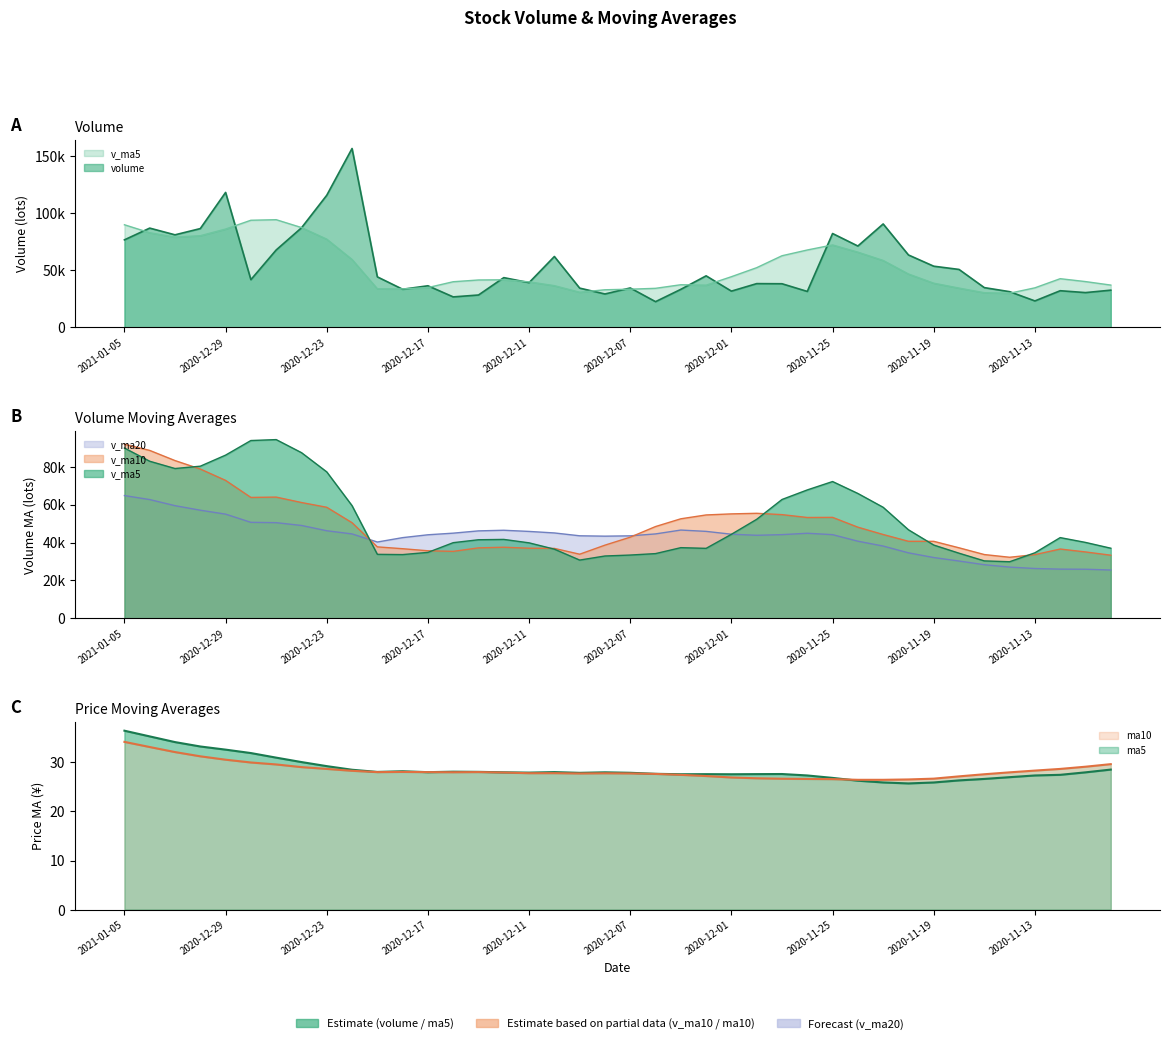

How many data points in v_ma5 are above 41632?

20